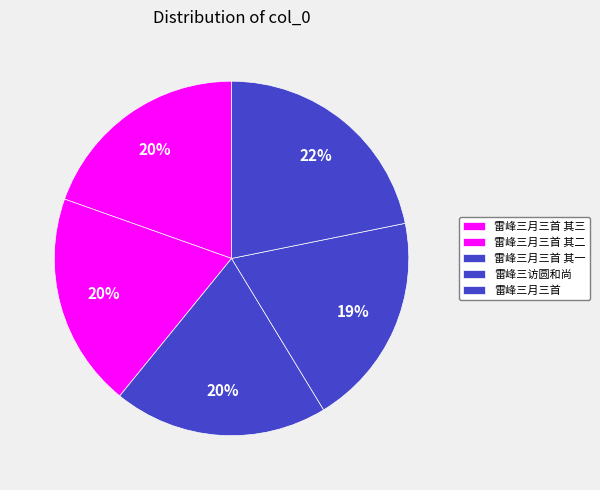

True or false: 雷峰三月三首 其二 accounts for 8% of the total.

False